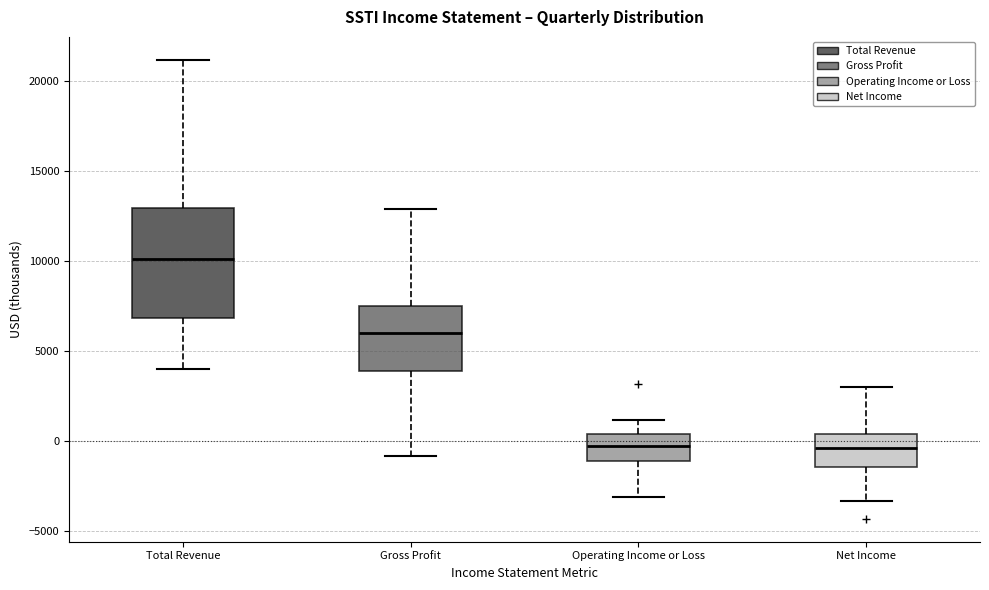

Where does the upper whisker of the box for Total Revenue end on the y-axis? The values are not printed on the chart, so give them approximately, as read against the axis.

21000